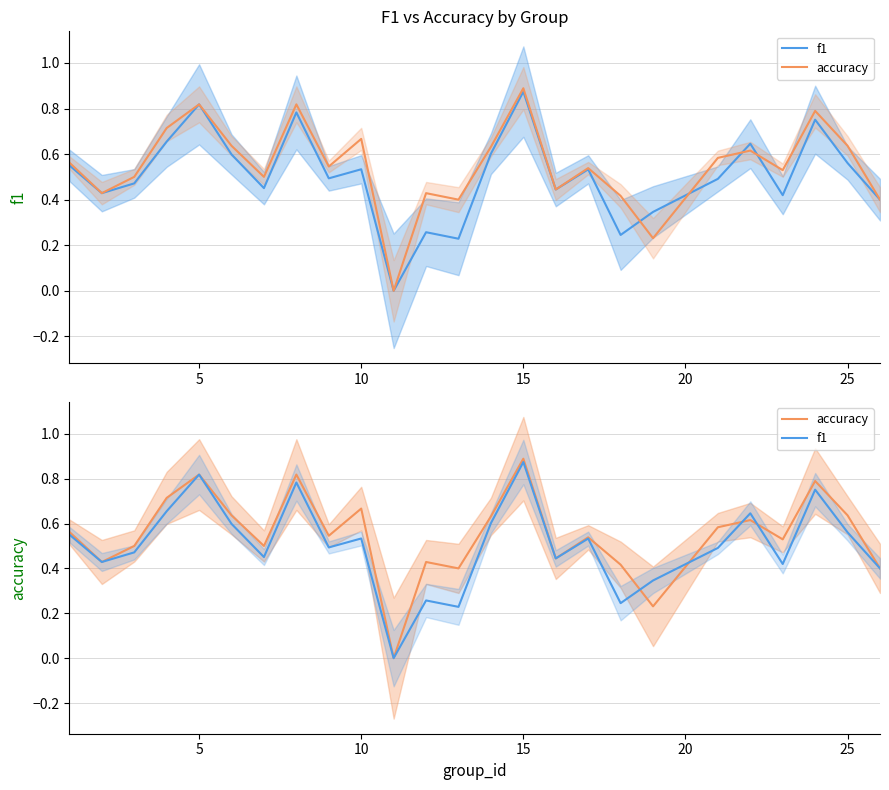

What is the difference between the maximum and second lowest values in the f1 series?

0.6